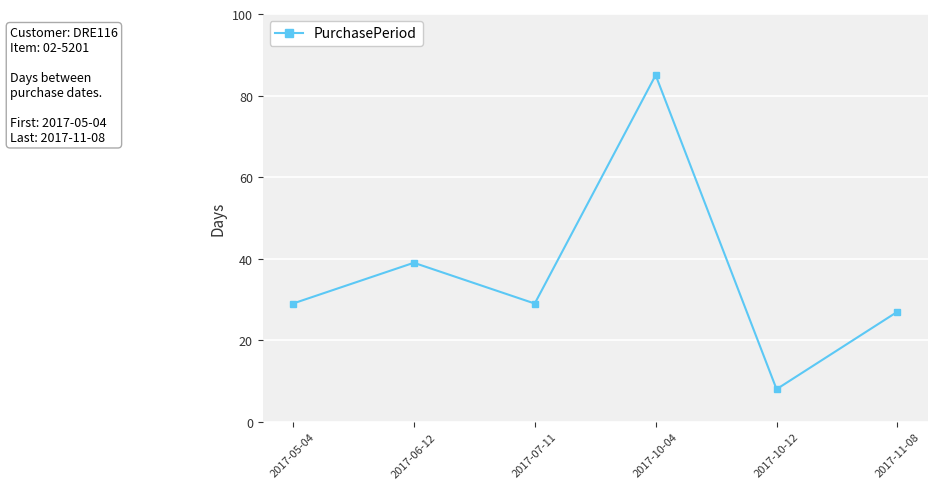

True or false: the data shows 29 at 2017-07-11.

True